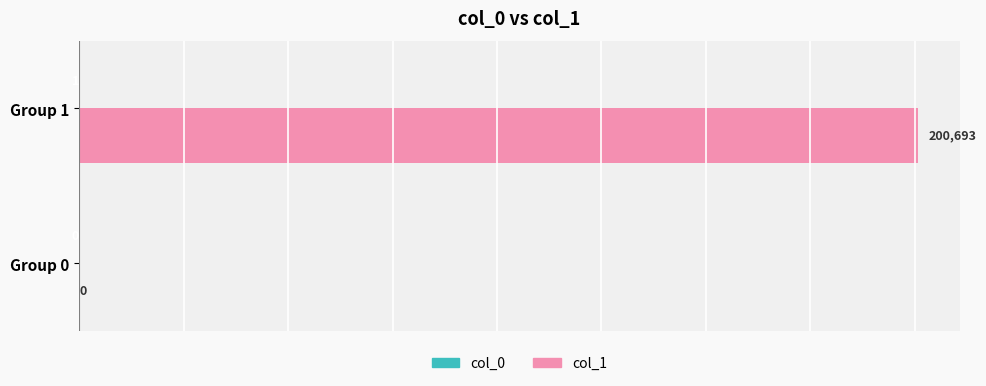

The col_1 series shows 200693 at Group 1. True or false?

True